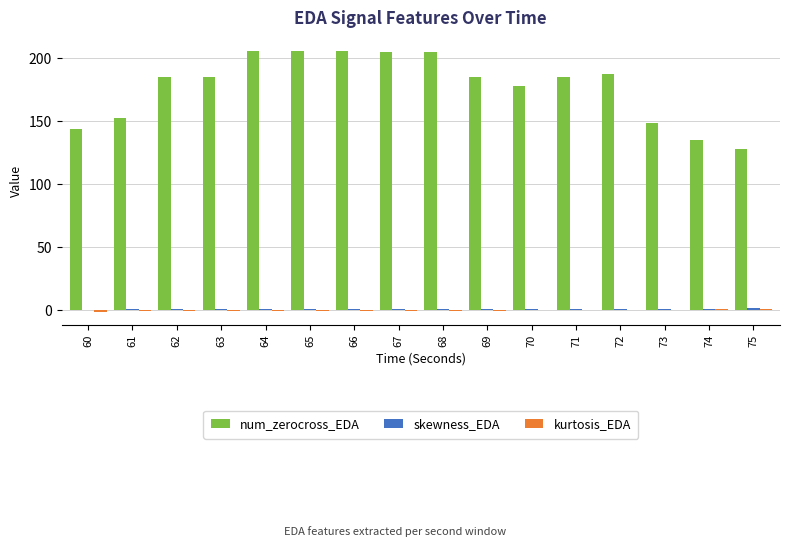

What is the sum of all num_zerocross_EDA values?

2843.0